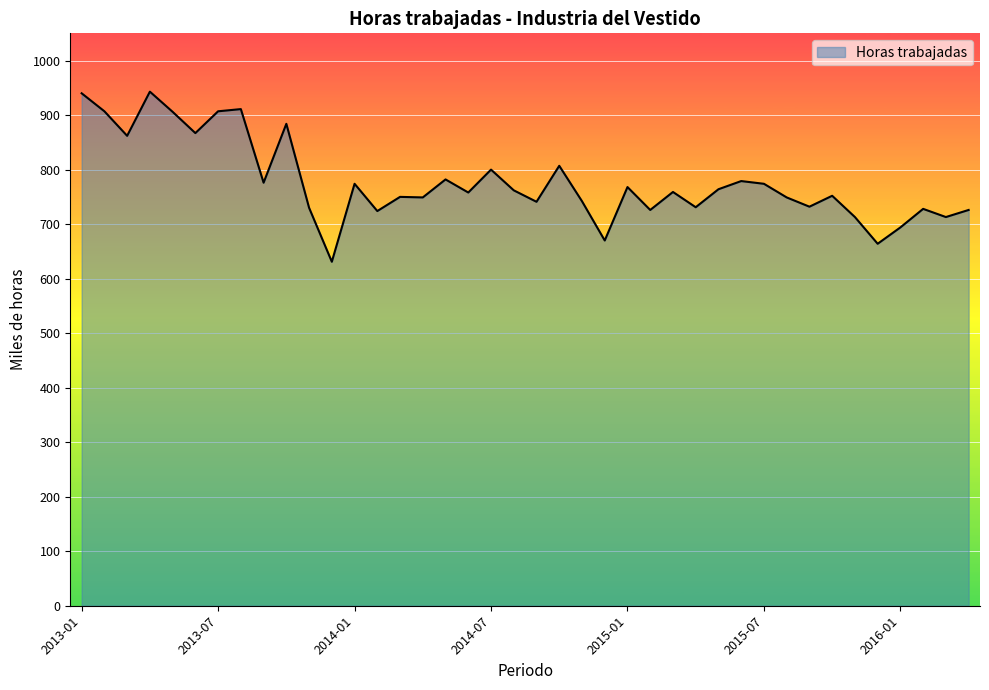

List the labels in order of value, largest first.

2013-04, 2013-01, 2013-08, 2013-02, 2013-07, 2013-05, 2013-10, 2013-06, 2013-03, 2014-10, 2014-07, 2014-05, 2015-06, 2013-09, 2014-01, 2015-07, 2015-01, 2015-05, 2014-08, 2015-03, 2014-06, 2015-10, 2014-03, 2014-04, 2015-08, 2014-11, 2014-09, 2015-09, 2015-04, 2013-11, 2016-02, 2015-02, 2016-04, 2014-02, 2015-11, 2016-03, 2016-01, 2014-12, 2015-12, 2013-12